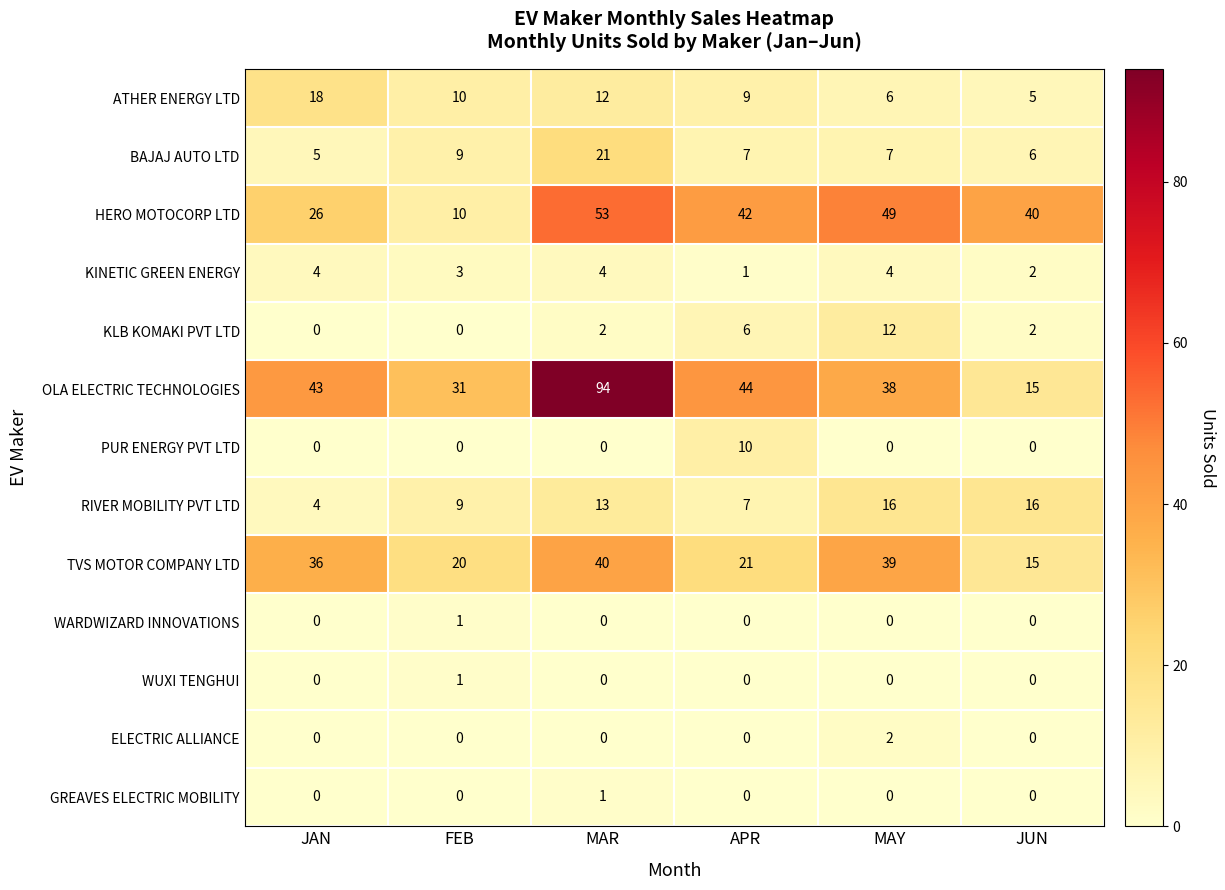

What is the spread (max minus min) of values at MAY?

49